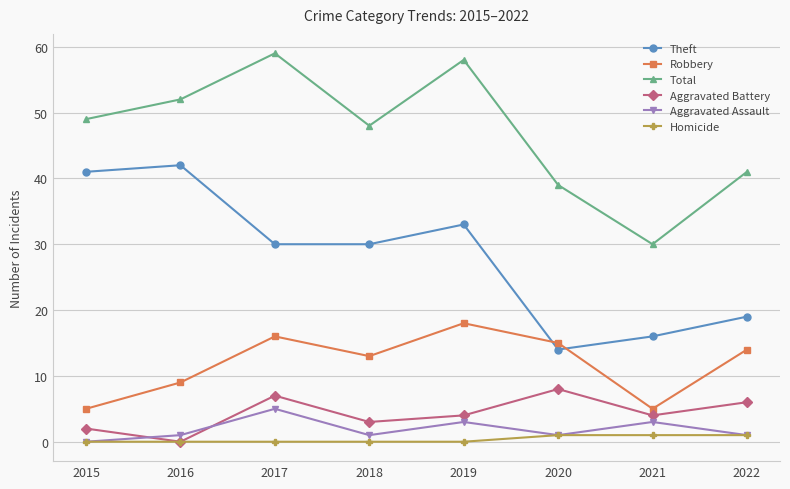

The value of Robbery at 2017 is 16. True or false?

True